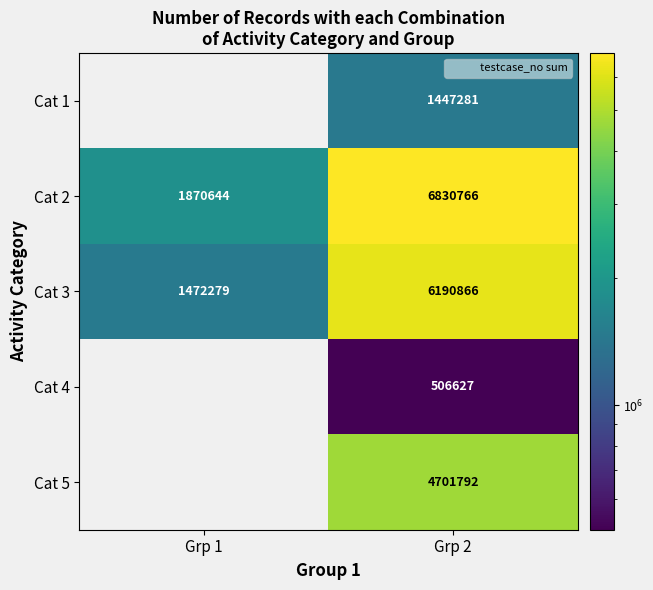

Rank the series at Grp 1 from highest to lowest value.

Cat 2, Cat 3, Cat 1, Cat 4, Cat 5